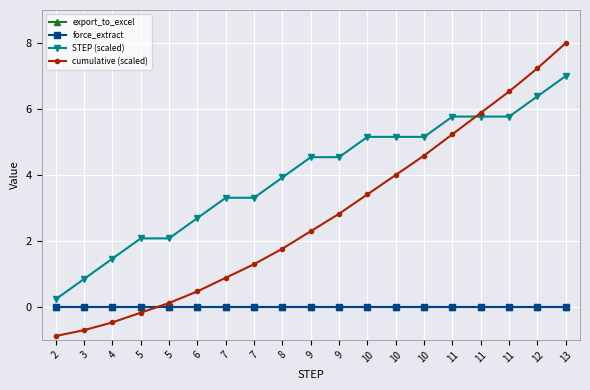

Does the chart have visible grid lines?

Yes